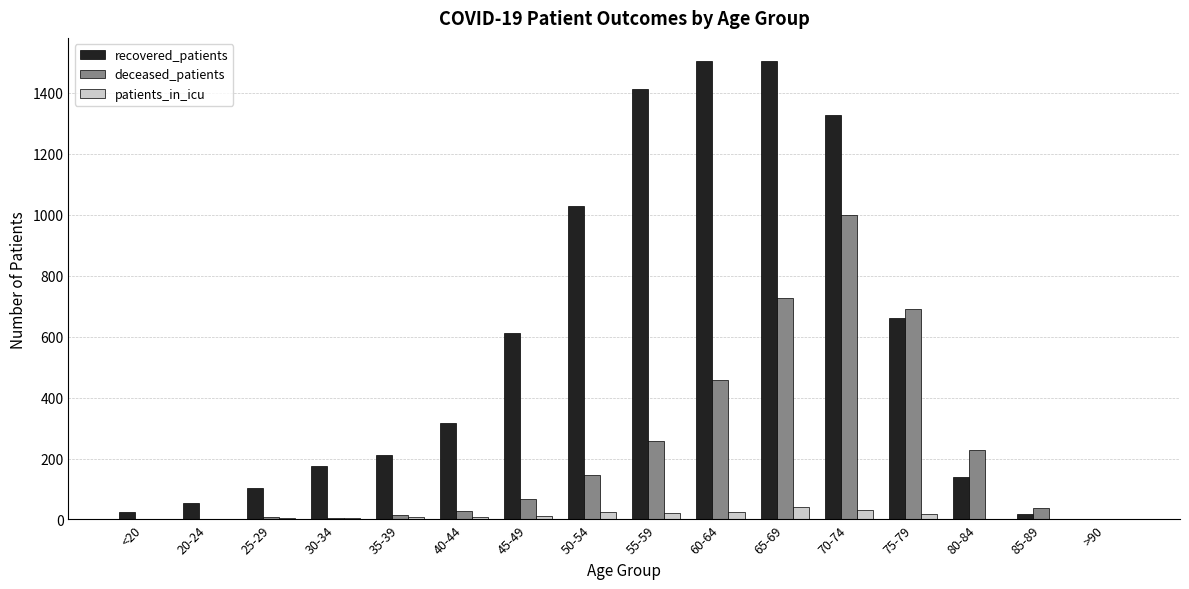

What is the difference between the recovered_patients values at 45-49 and 50-54?

415